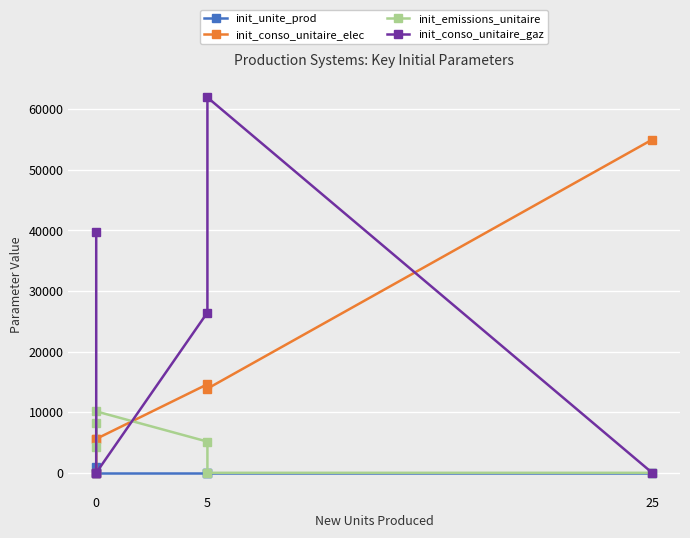

List the series in order of their peak value, lowest first.

init_unite_prod, init_emissions_unitaire, init_conso_unitaire_elec, init_conso_unitaire_gaz